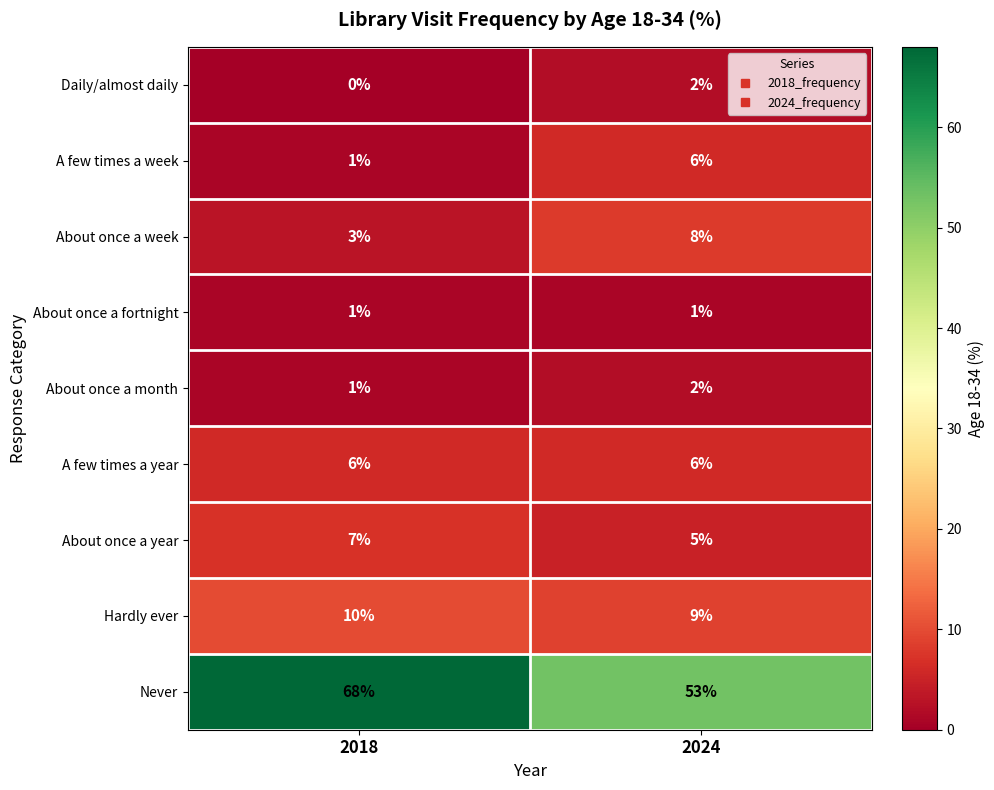

The value of Daily/almost daily at 2024 is 2. True or false?

True